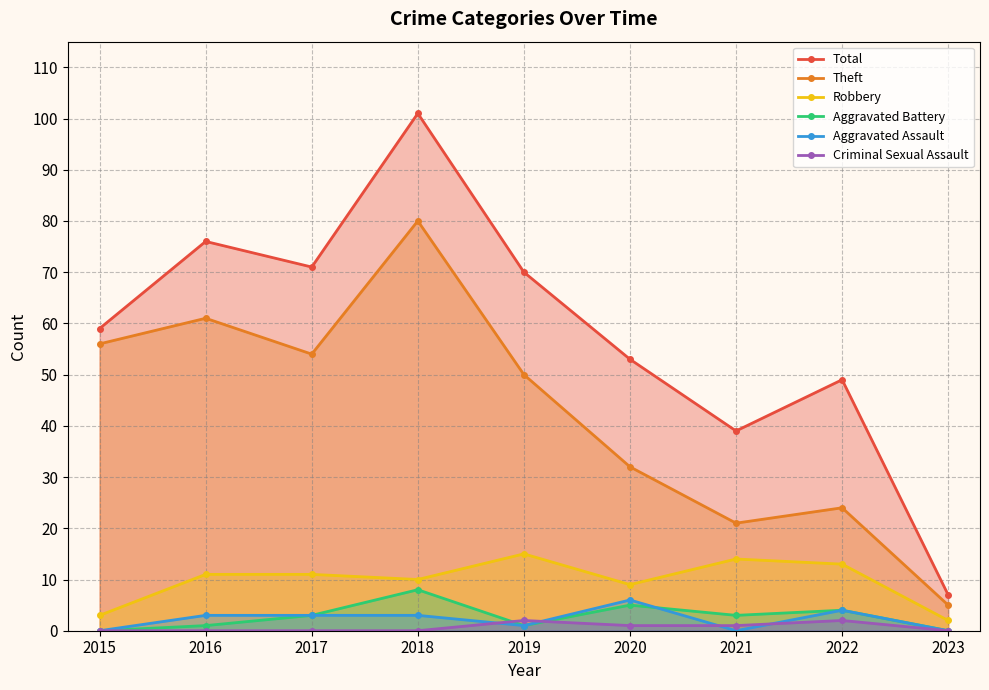

How many interior local valleys does the Theft series have?

2